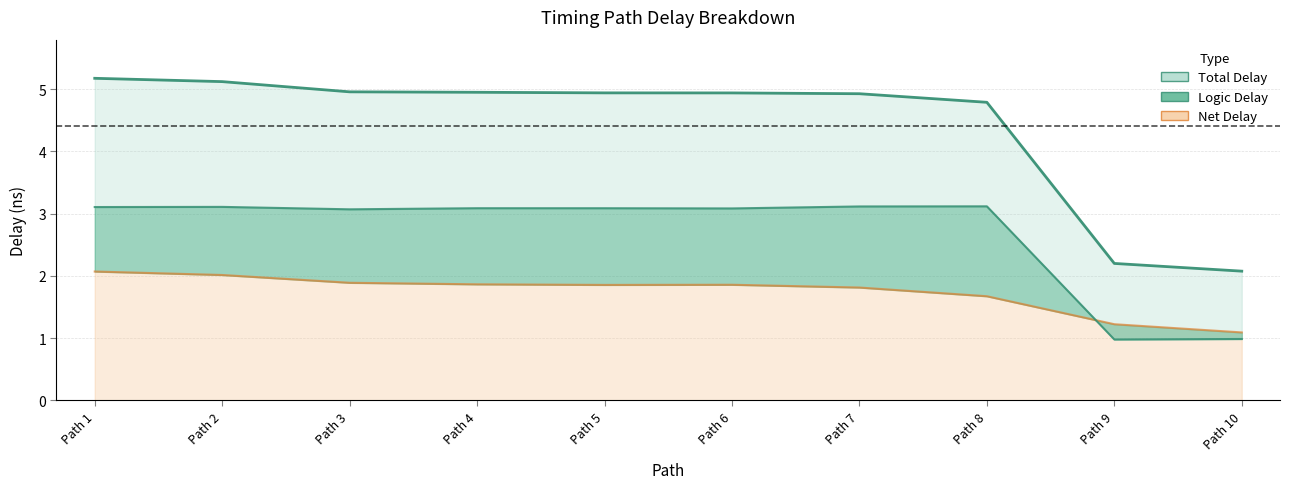

List the series in order of their peak value, highest first.

Total Delay, Logic Delay, Net Delay